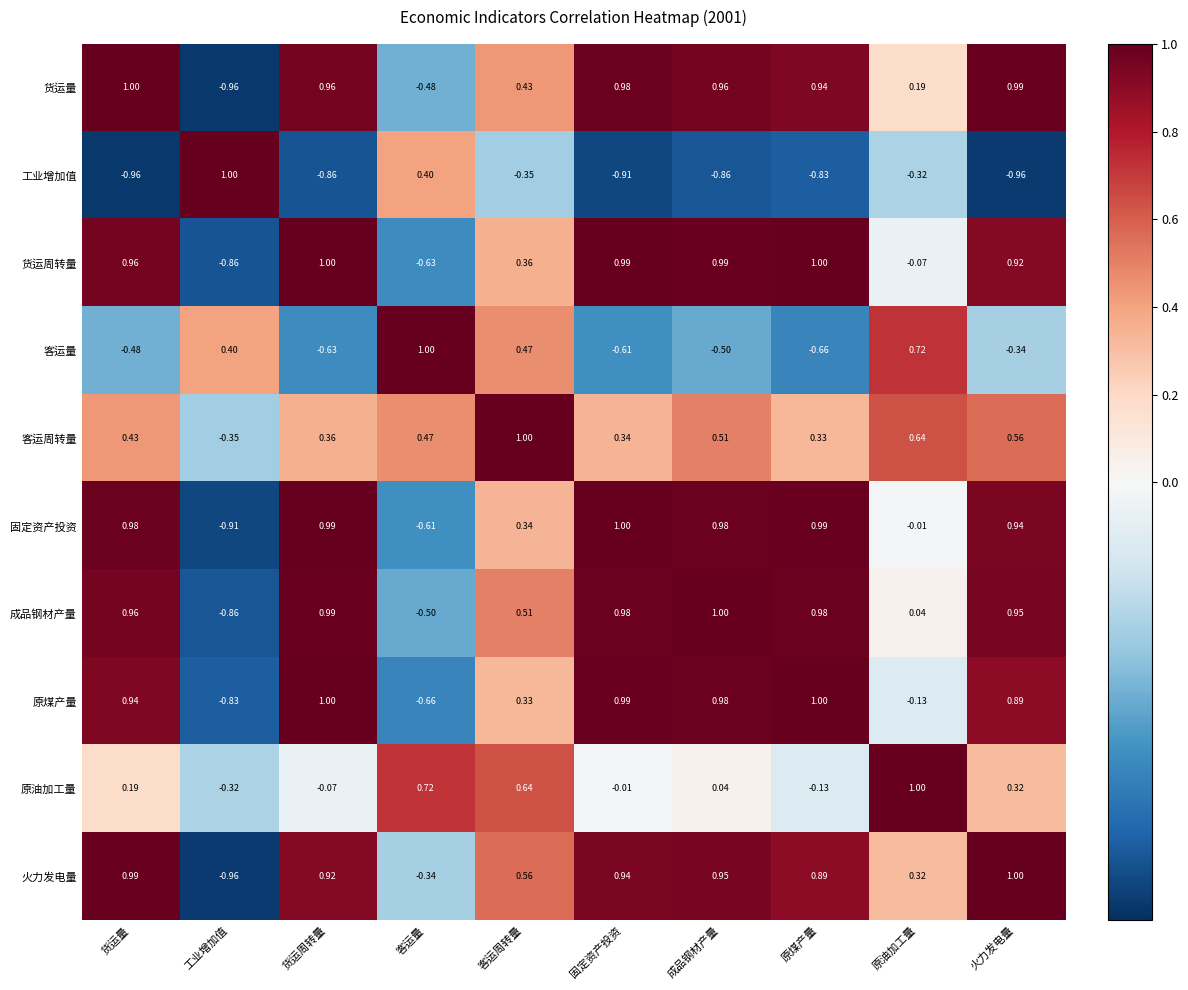

Rank the categories by 客运量 value from highest to lowest.

客运量, 原油加工量, 客运周转量, 工业增加值, 火力发电量, 货运量, 成品钢材产量, 固定资产投资, 货运周转量, 原煤产量